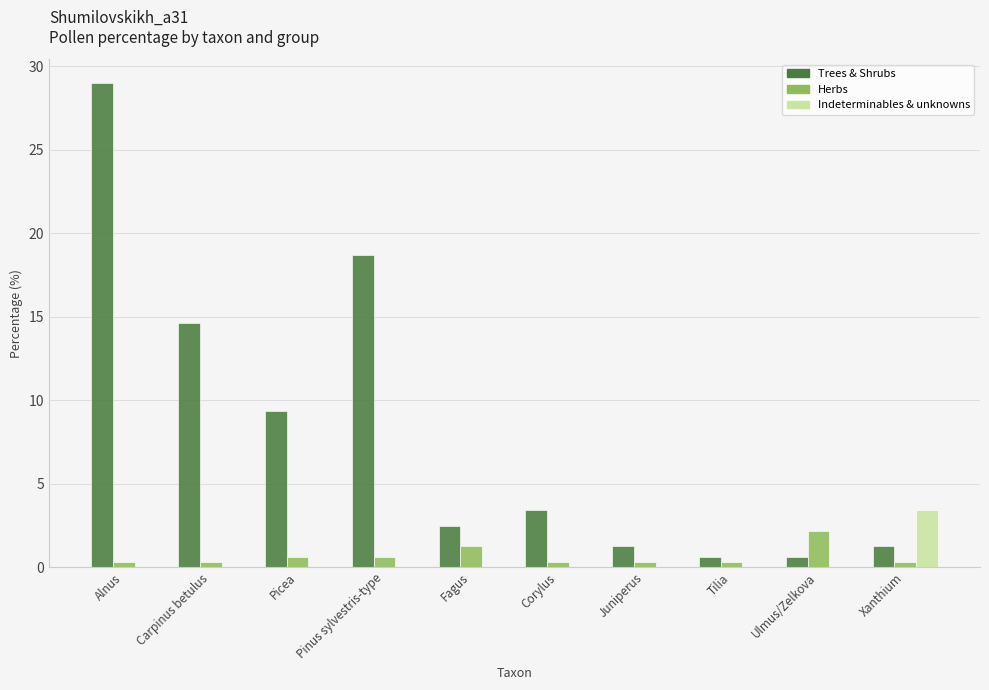

At which category is the sum across all series the highest?

Alnus